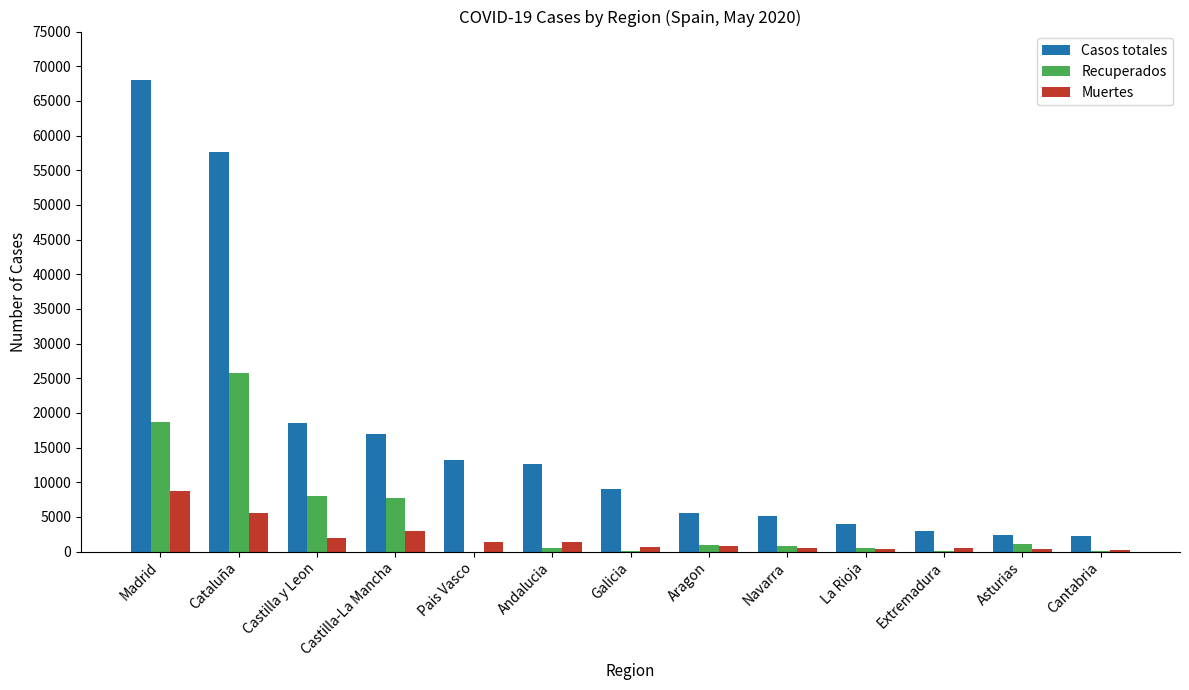

What is the difference between the Casos totales values at Madrid and Cantabria?

65820